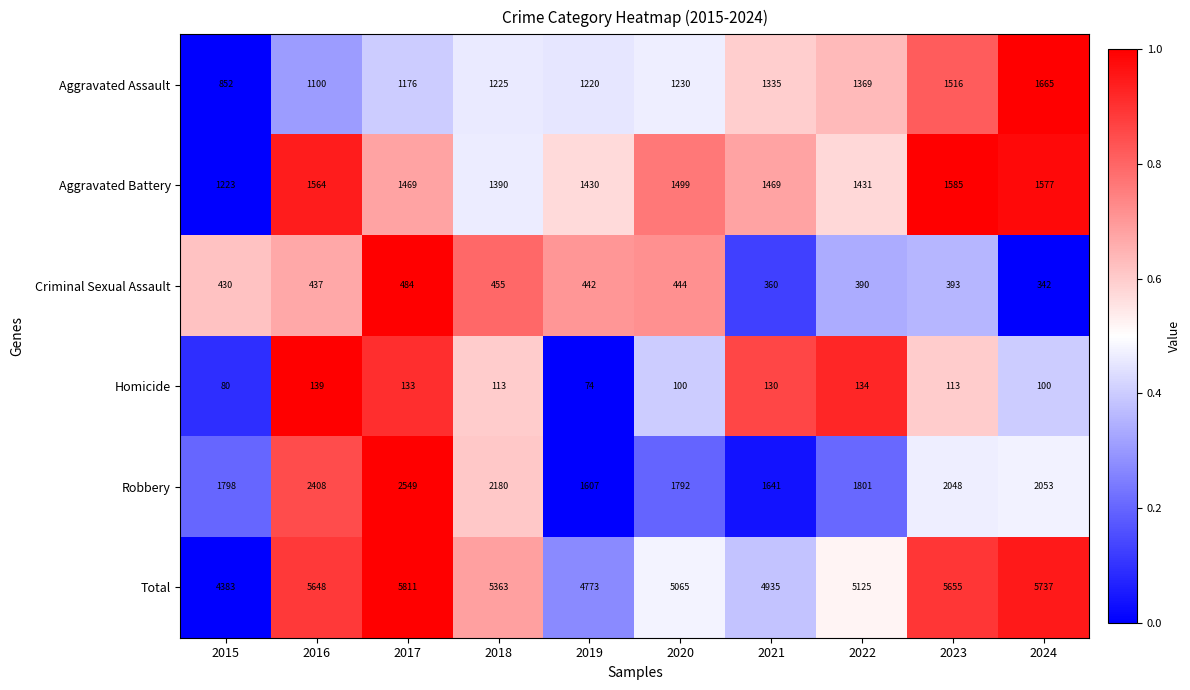

How many categories are shown in the chart?

10